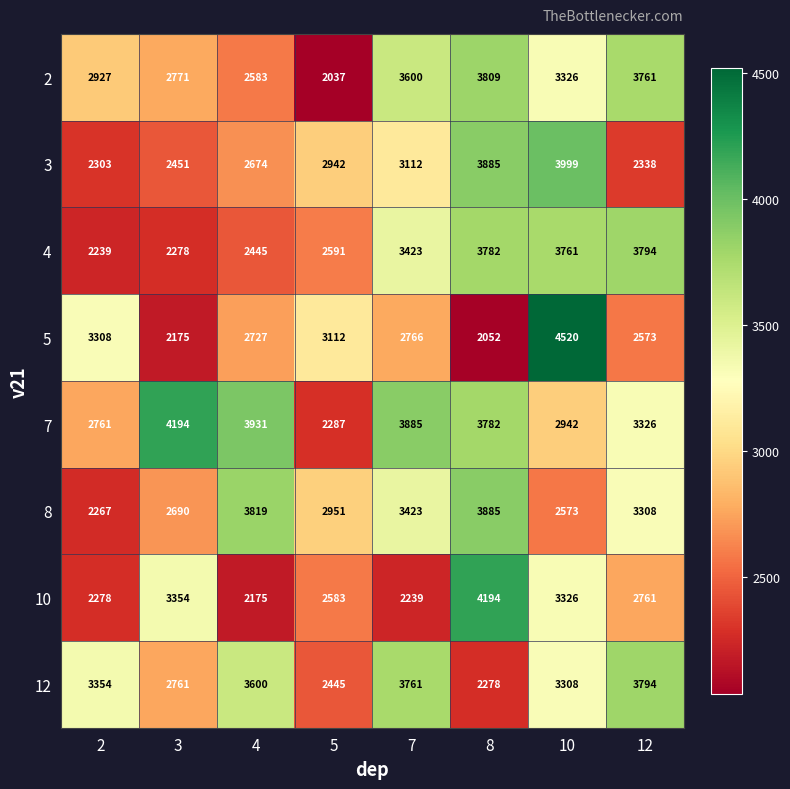

At which label does 8 first exceed 3308?

4